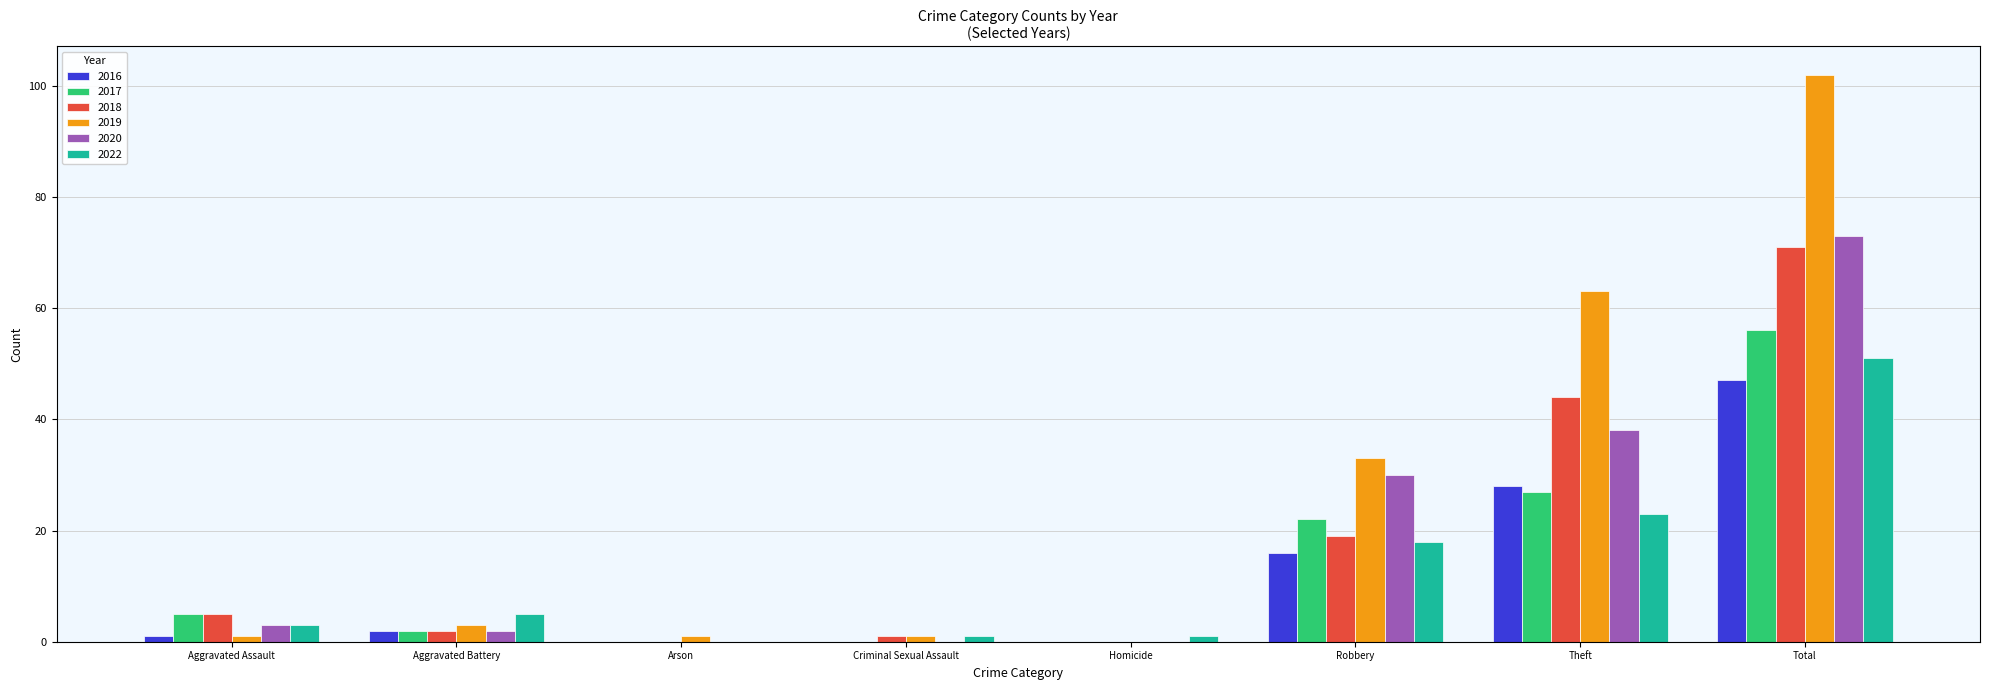

True or false: 2022 has a value of 23 at Theft.

True